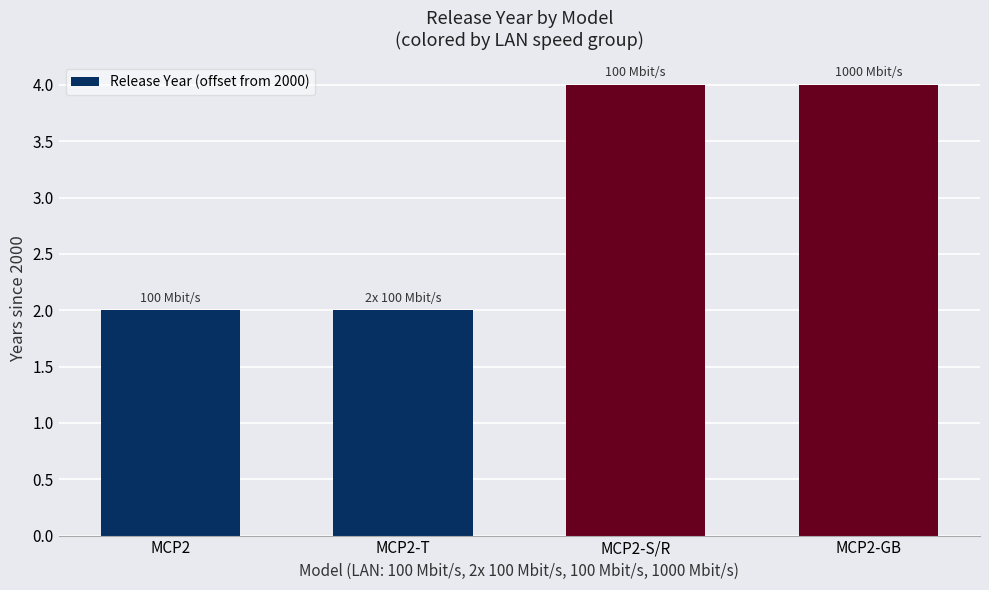

What is the minimum value shown in the chart?

2